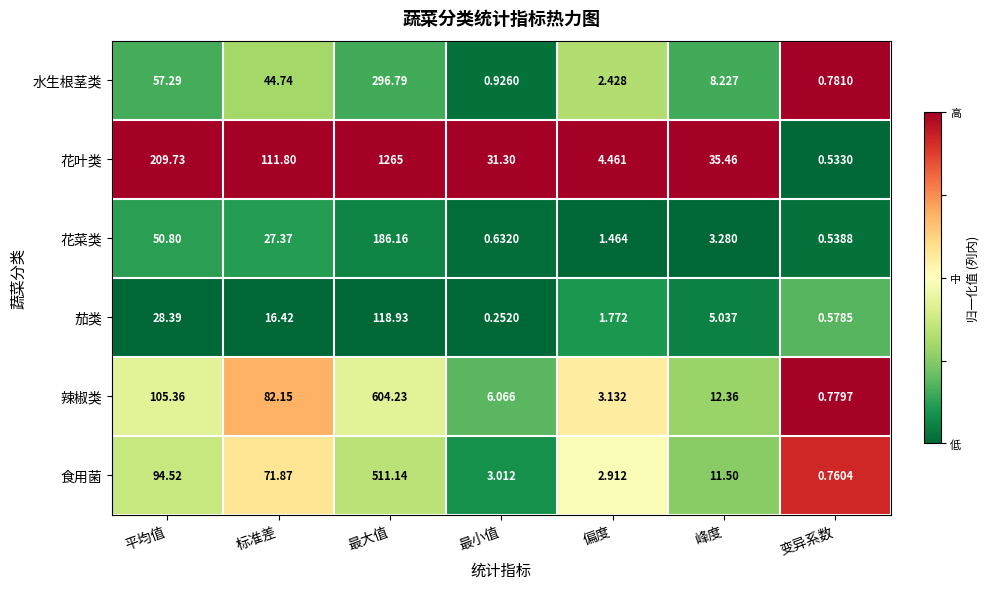

Which series changed the most between 最小值 and 峰度?

食用菌